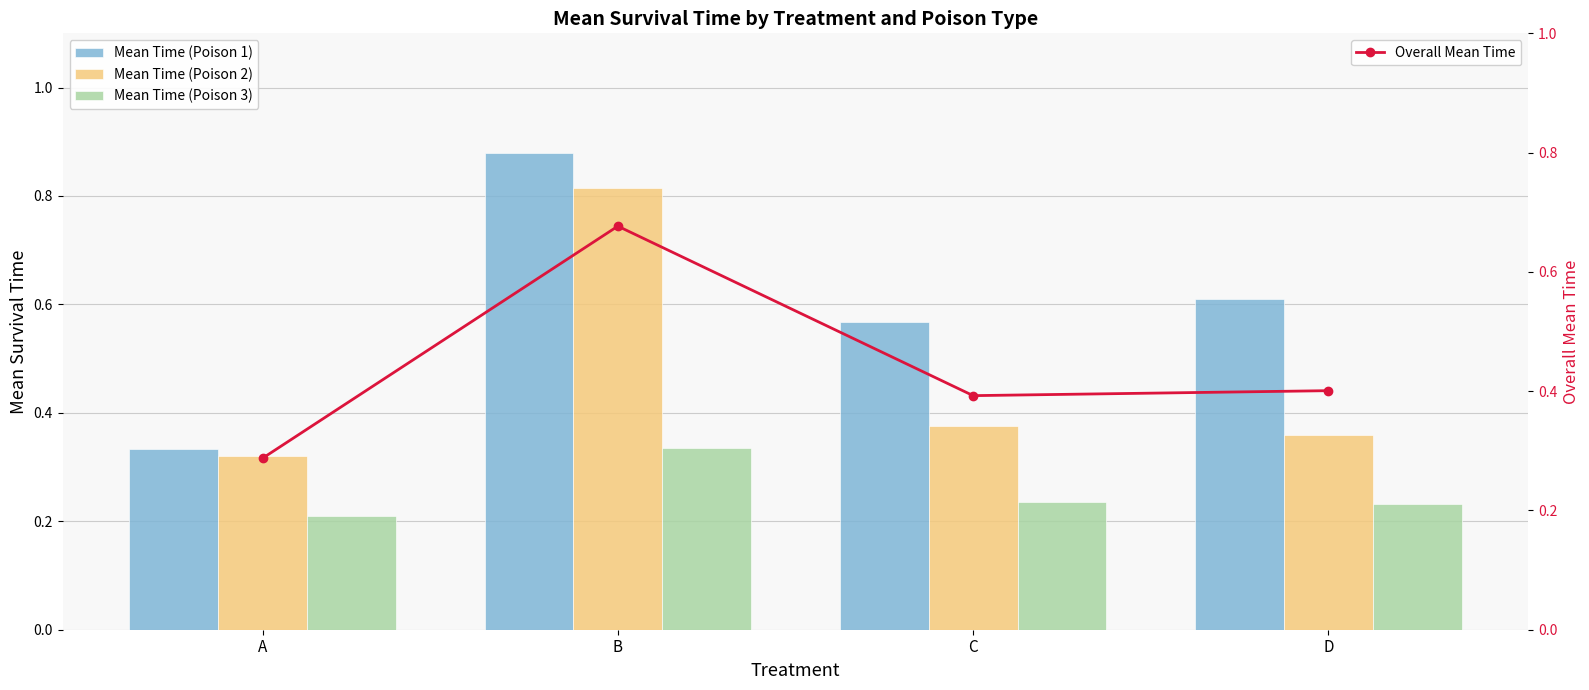

Which category has the highest value in the Mean Time (Poison 3) series?

B